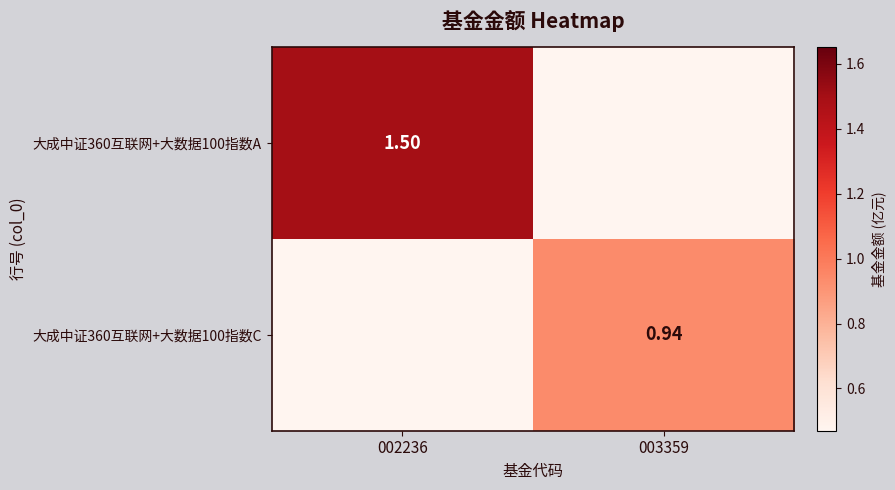

Which series has the widest spread of values?

大成中证360互联网+大数据100指数A